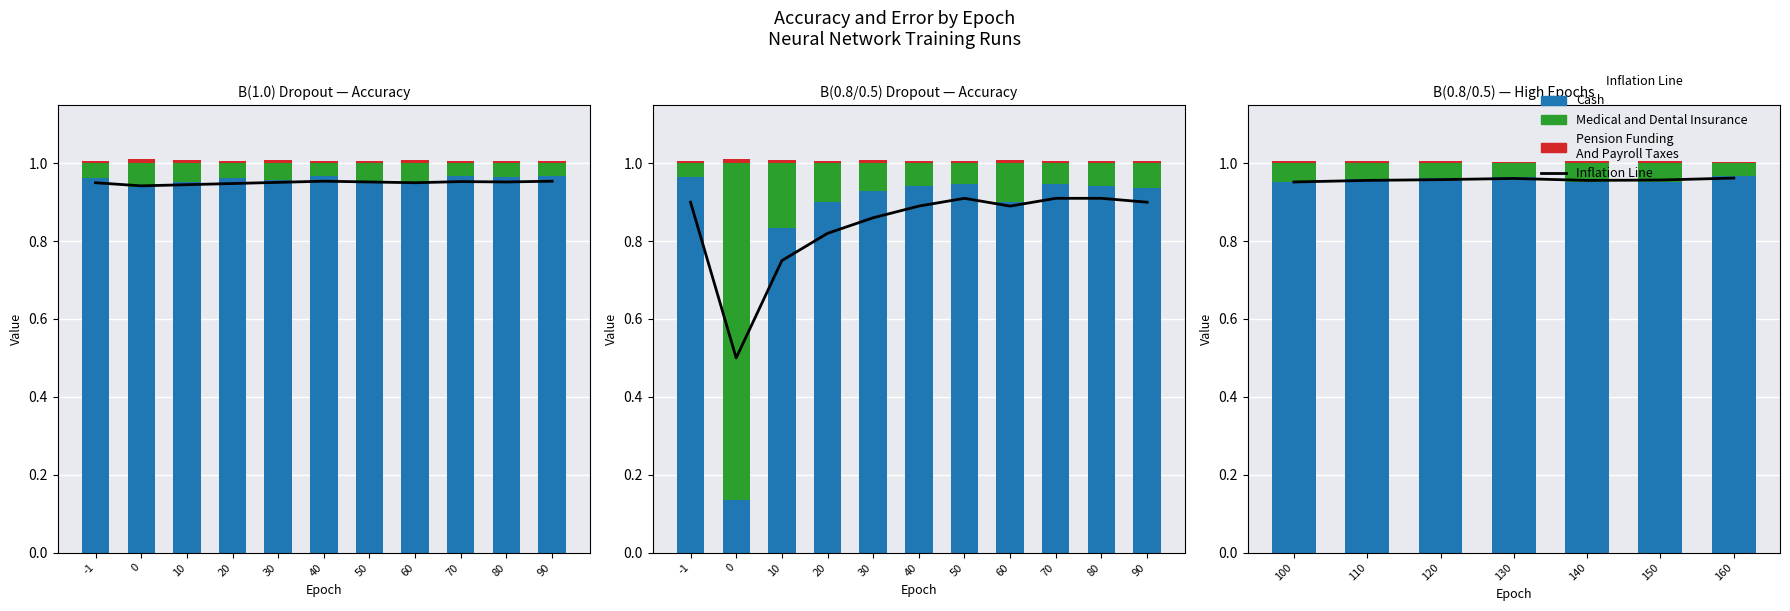

Rank the series by their maximum value, from lowest to highest.

Pension Funding
And Payroll Taxes, Medical and Dental Insurance, Inflation Line, Cash